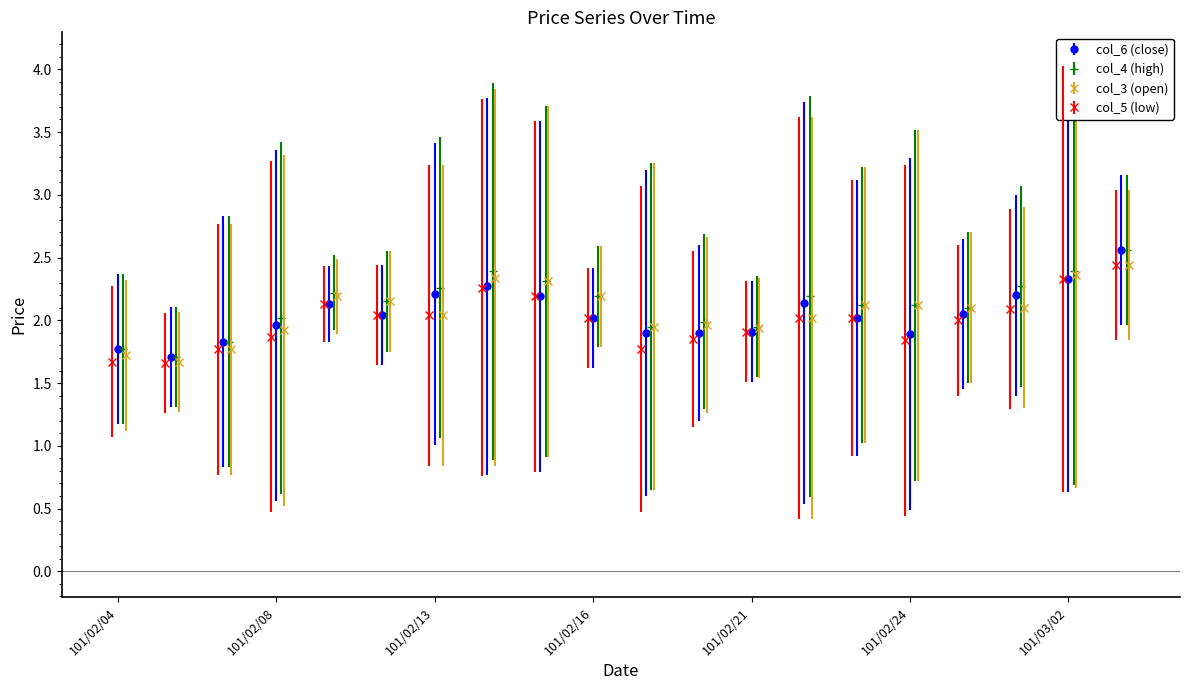

Does the chart have visible grid lines?

No